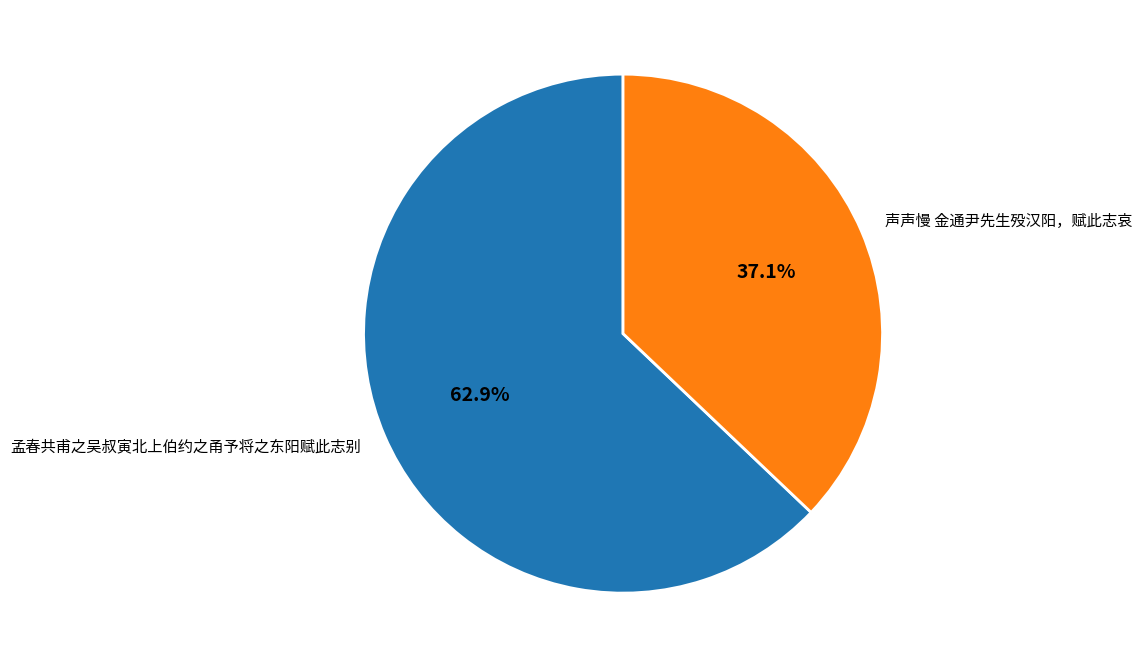

The 声声慢 金通尹先生殁汉阳，赋此志哀 slice represents 37% of the pie. True or false?

True